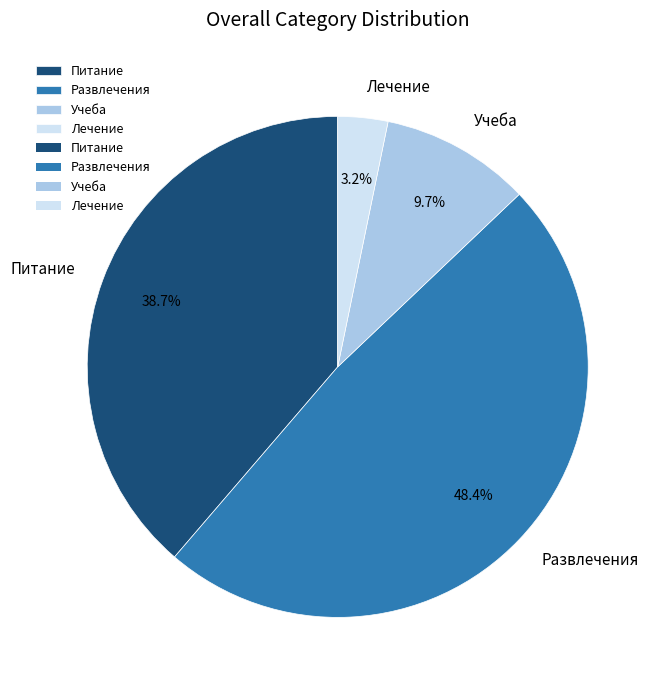

Rank the categories by value from lowest to highest.

Лечение, Учеба, Питание, Развлечения